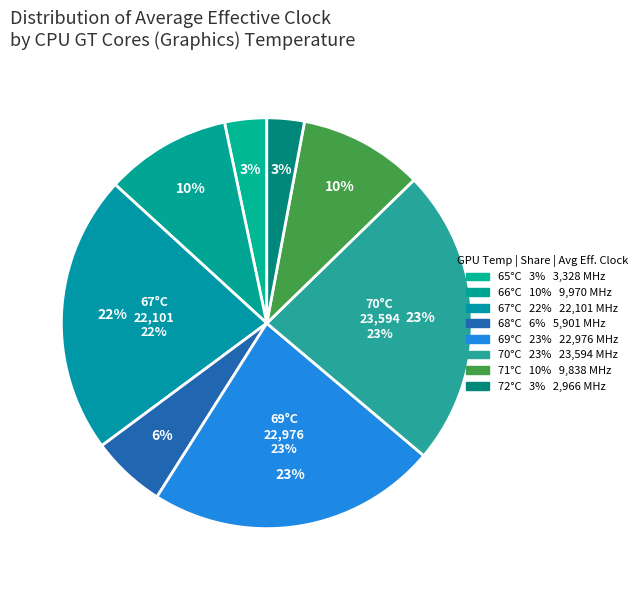

True or false: 69 accounts for 11% of the total.

False